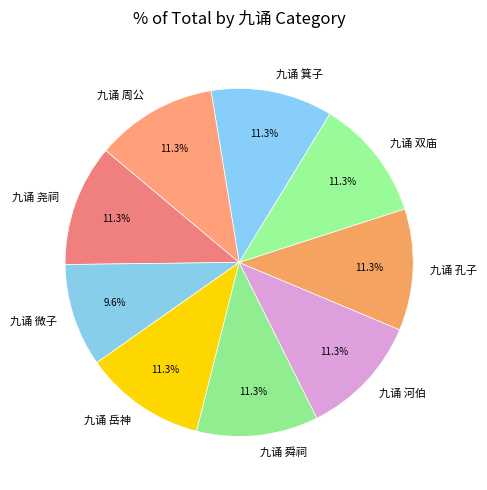

To the nearest percent, what is the average slice percentage?

11%